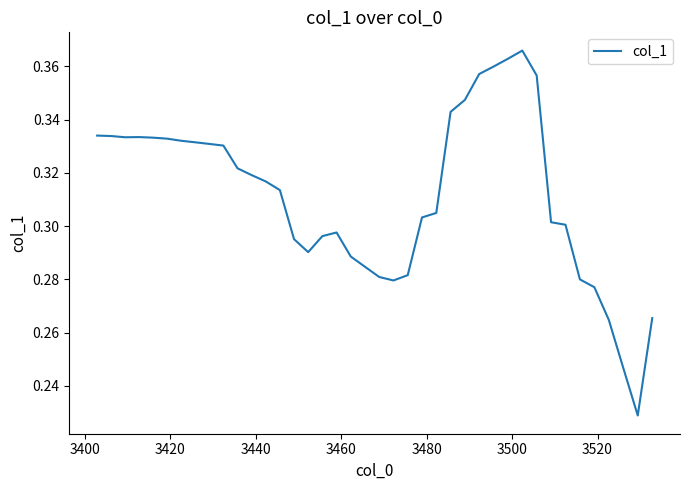

Reading right to left, what are all the values shown in this chart?

0.3	0.2	0.2	0.3	0.3	0.3	0.3	0.3	0.4	0.4	0.4	0.4	0.4	0.3	0.3	0.3	0.3	0.3	0.3	0.3	0.3	0.3	0.3	0.3	0.3	0.3	0.3	0.3	0.3	0.3	0.3	0.3	0.3	0.3	0.3	0.3	0.3	0.3	0.3	0.3